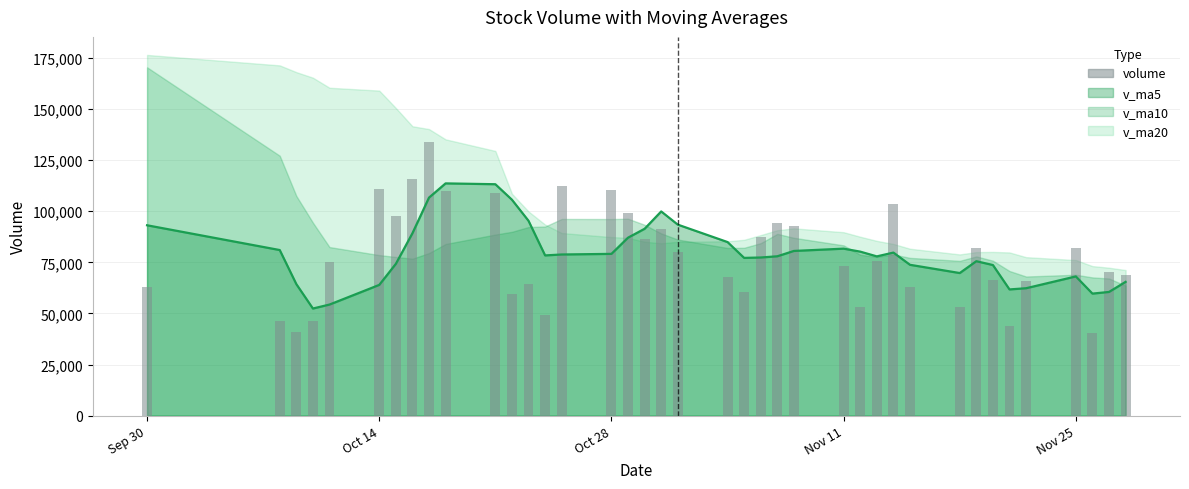

What is the maximum value for v_ma5?

113622.9